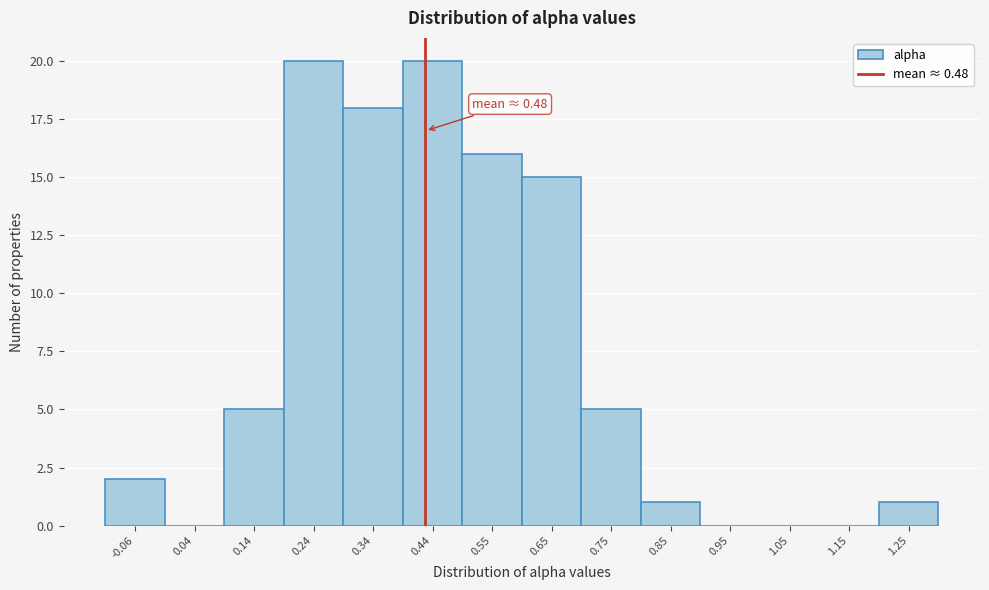

Reading left to right, extract all data points from this chart.

-0.06=2	0.04=0	0.14=5	0.24=20	0.34=18	0.44=20	0.55=16	0.65=15	0.75=5	0.85=1	0.95=0	1.05=0	1.15=0	1.25=1